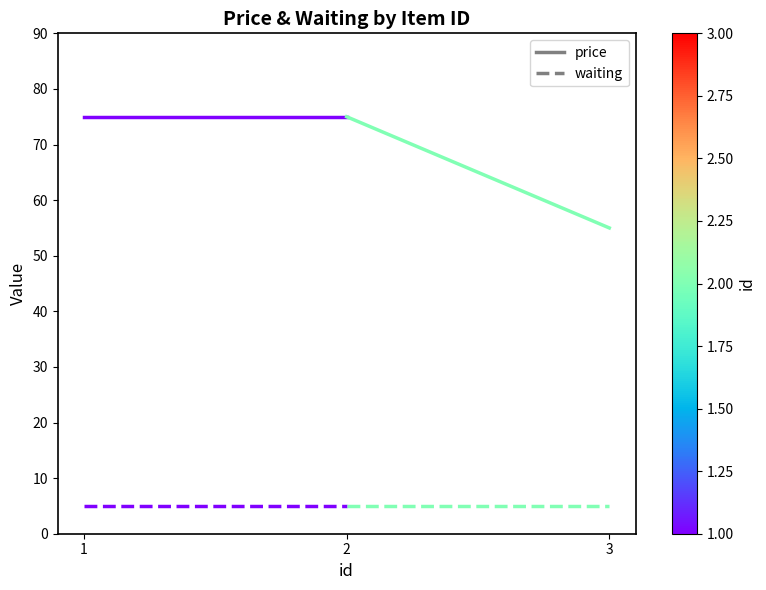

Which has a higher value, 1 or 2?

1